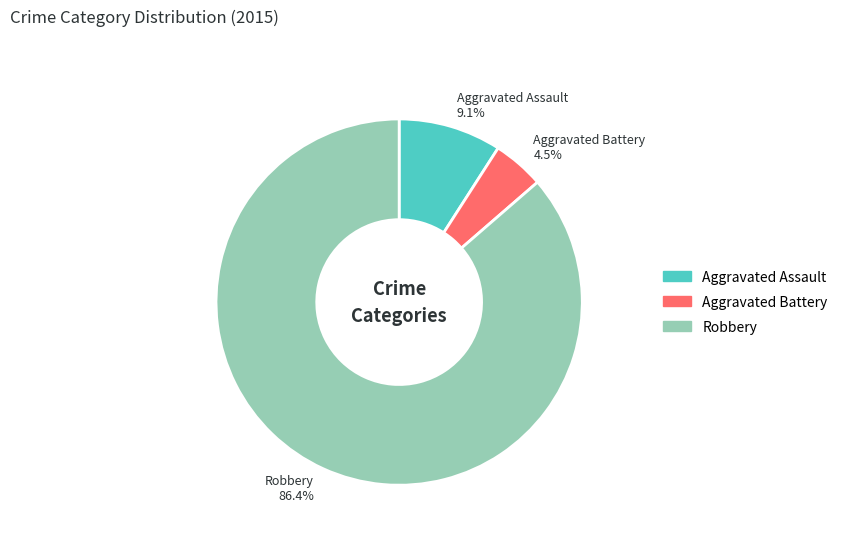

What is the majority slice?

Robbery